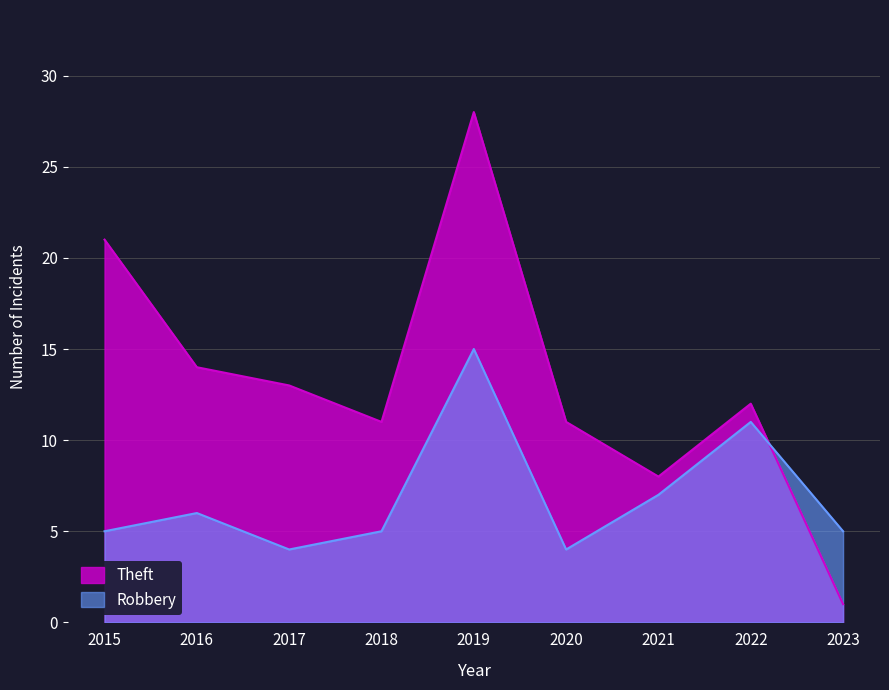

Is the value of Robbery at 2021 greater than the value of Theft at 2023?

Yes